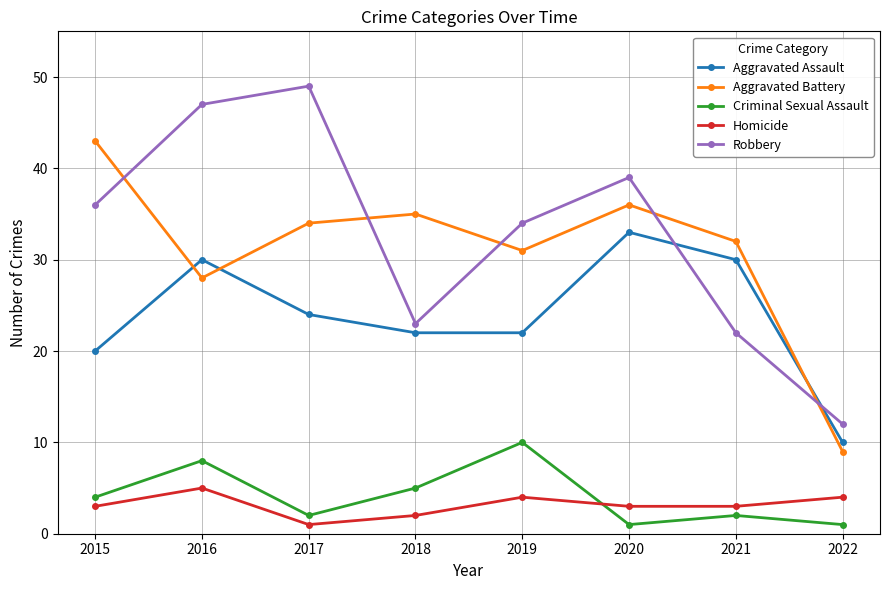

At 2019, list the series in order from largest to smallest.

Robbery, Aggravated Battery, Aggravated Assault, Criminal Sexual Assault, Homicide